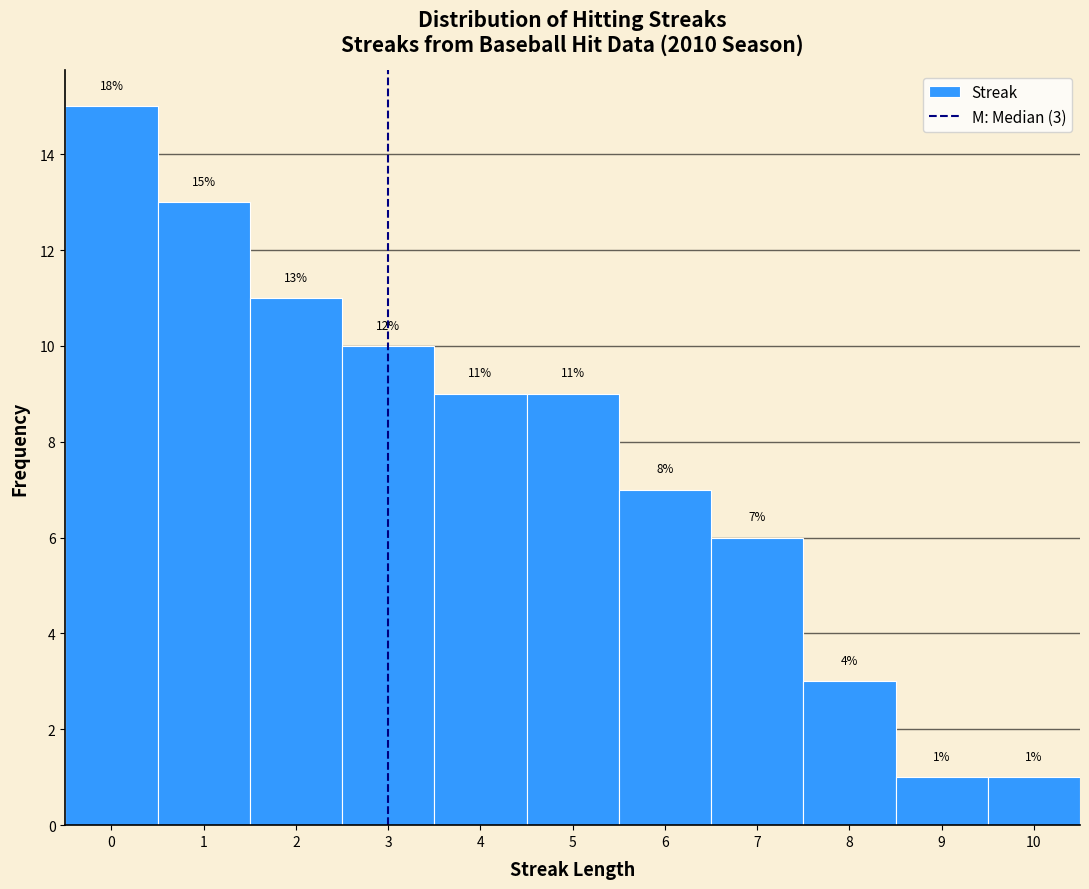

Over which range of the x-axis is the bar tallest?

-0.5 to 0.5